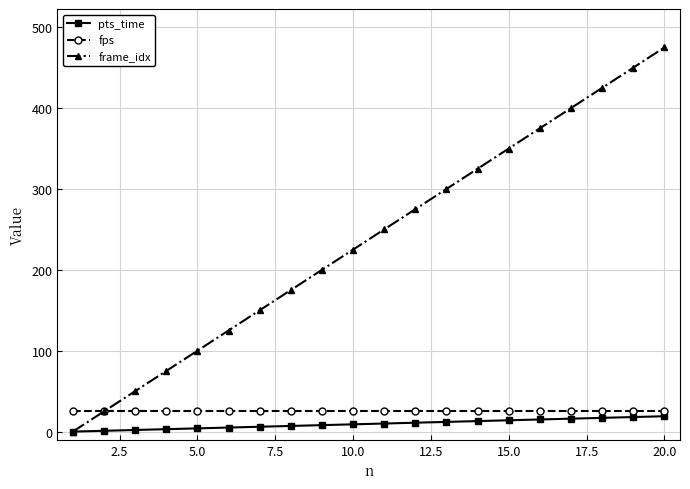

True or false: frame_idx has more than 0 points higher than both neighbors.

False